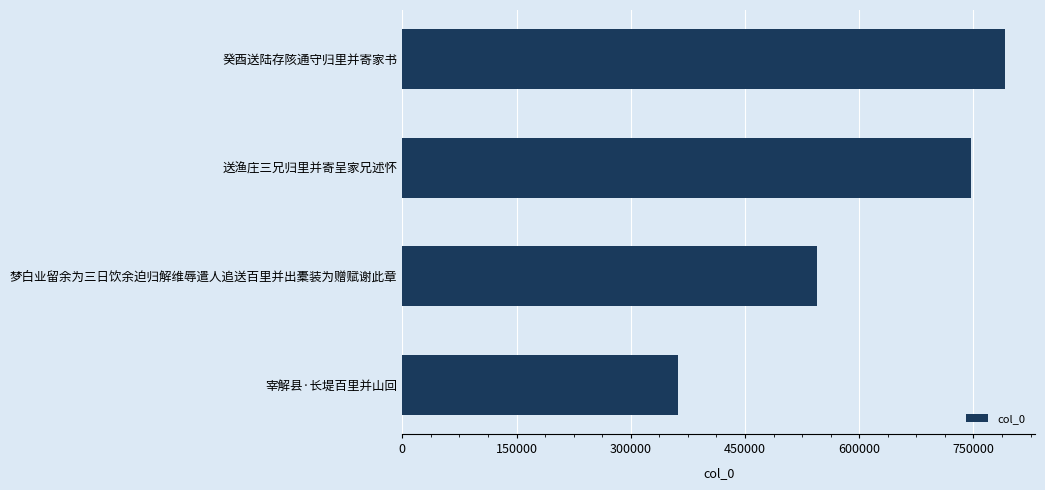

At which label is the value closest to 576755?

梦白业留余为三日饮余迫归解维辱遣人追送百里并出橐装为赠赋谢此章